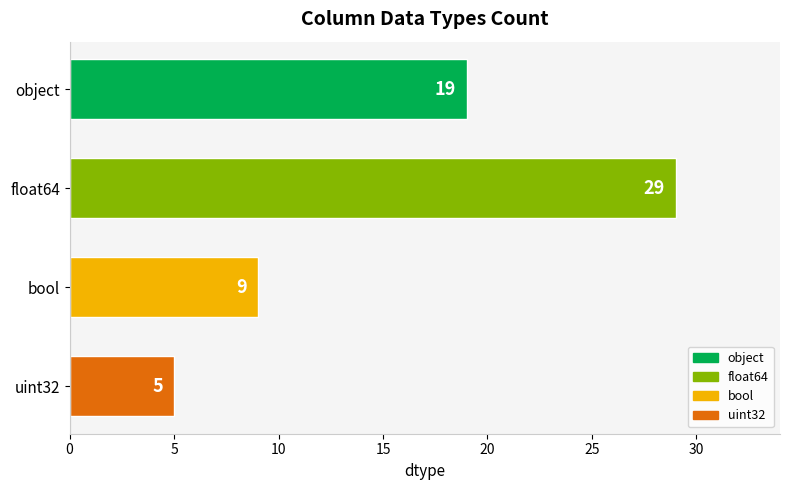

Count the values in the range 9 to 29.

3